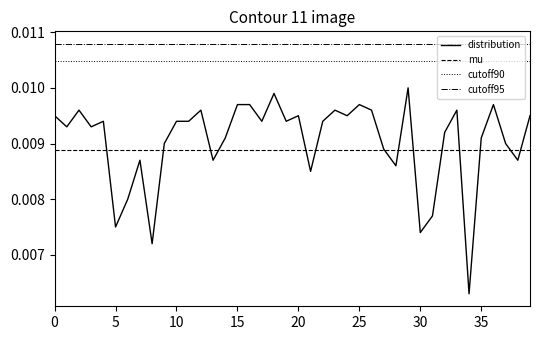

Which series has the largest range (max minus min)?

distribution